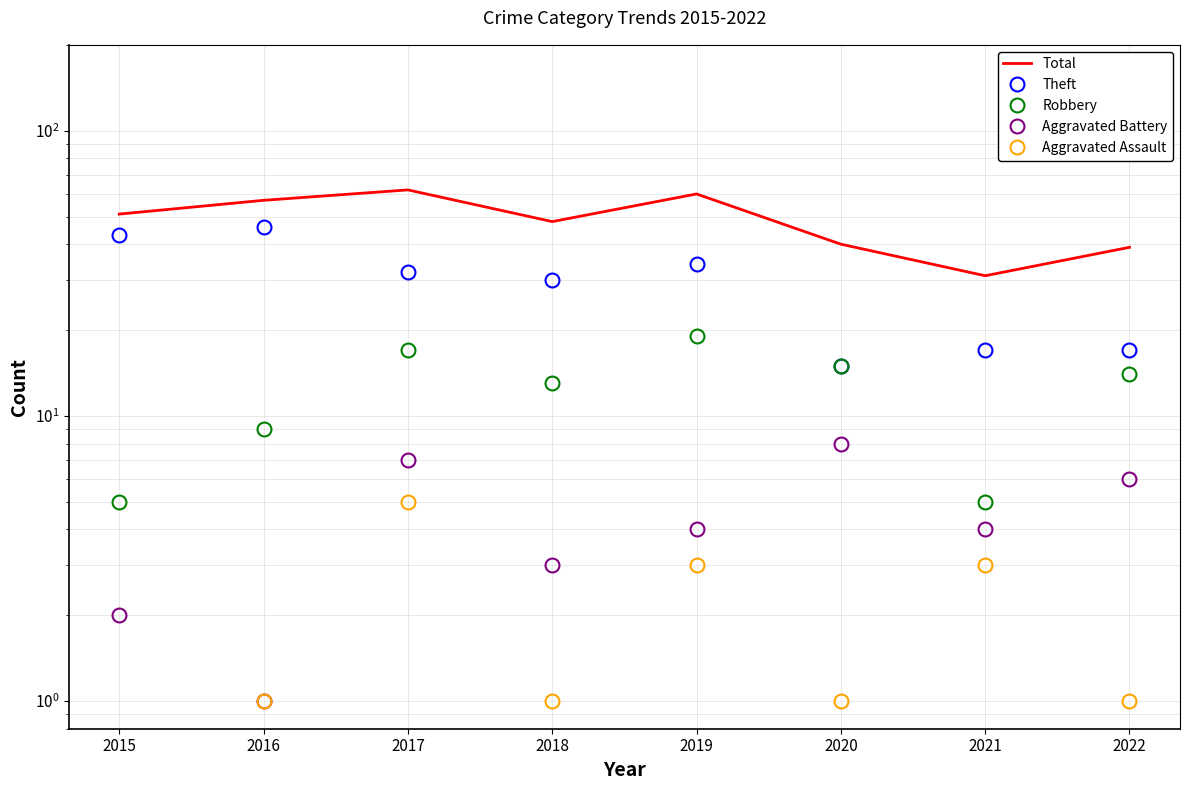

Read the Aggravated Battery value at 2020.

8